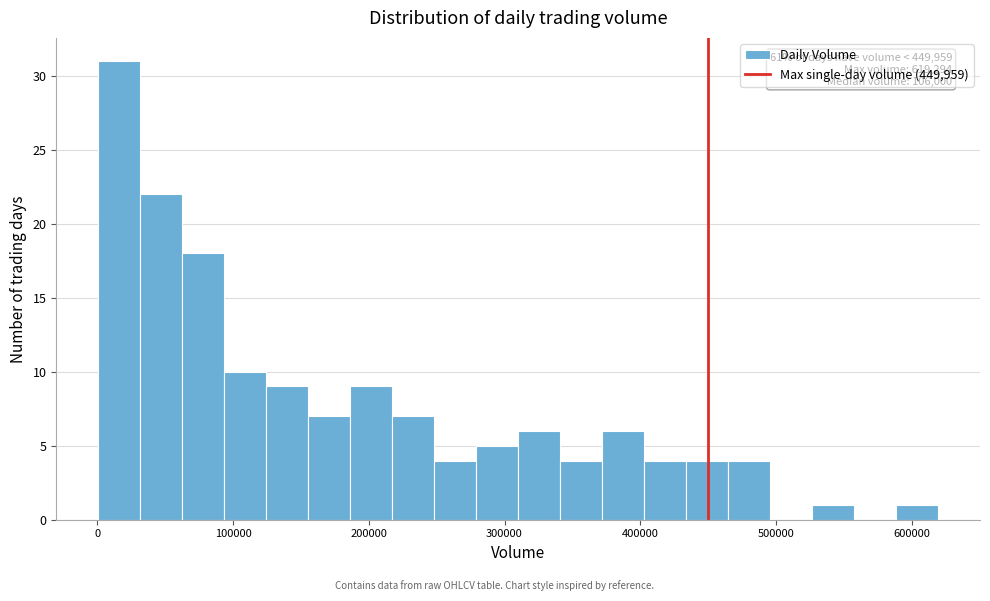

Read against the x-axis, roughly where is the centre of the tallest bar?

20000